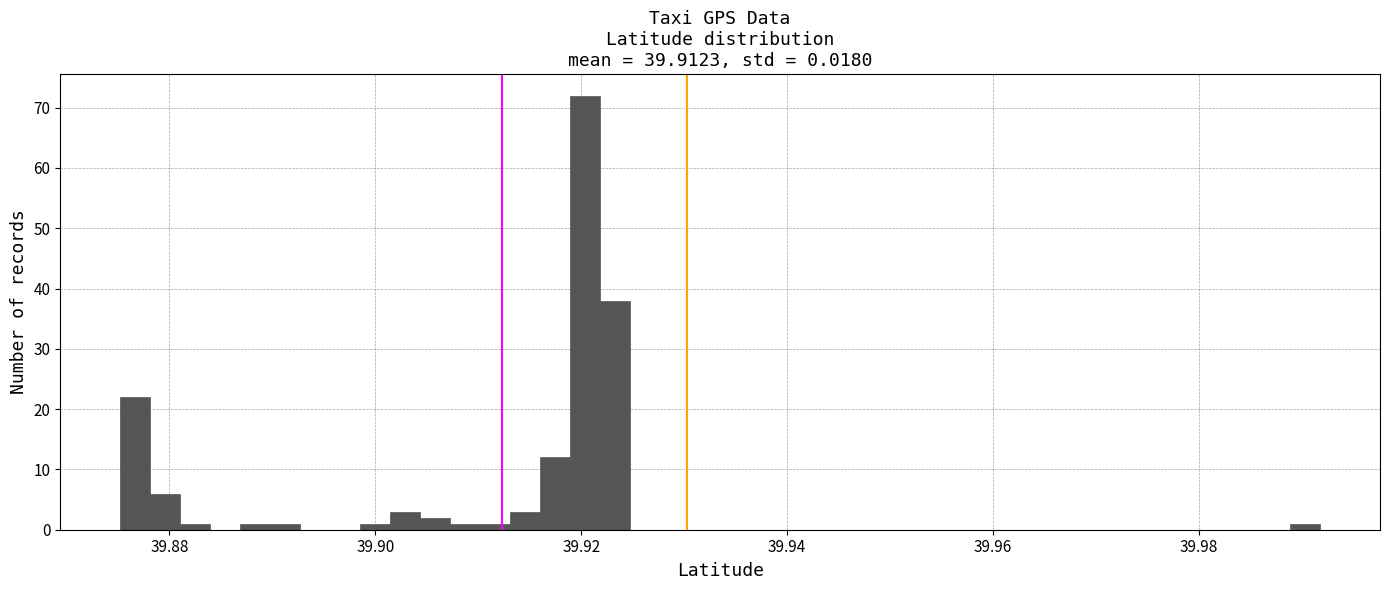

Around what value on the x-axis is the tallest bar? Give the approximate position of its centre, as read against the axis.

39.920